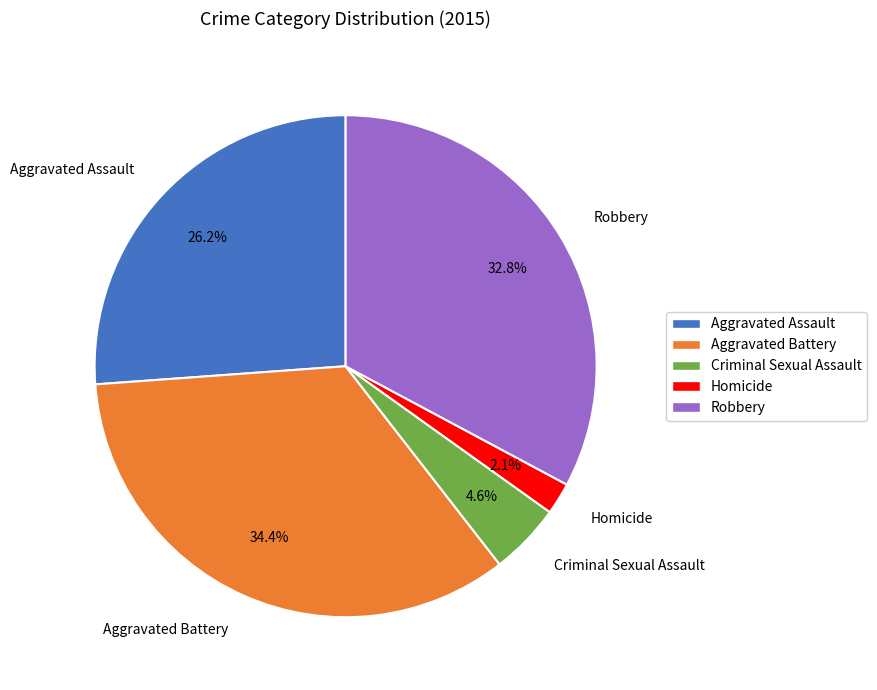

What is the largest slice in the pie chart?

Aggravated Battery